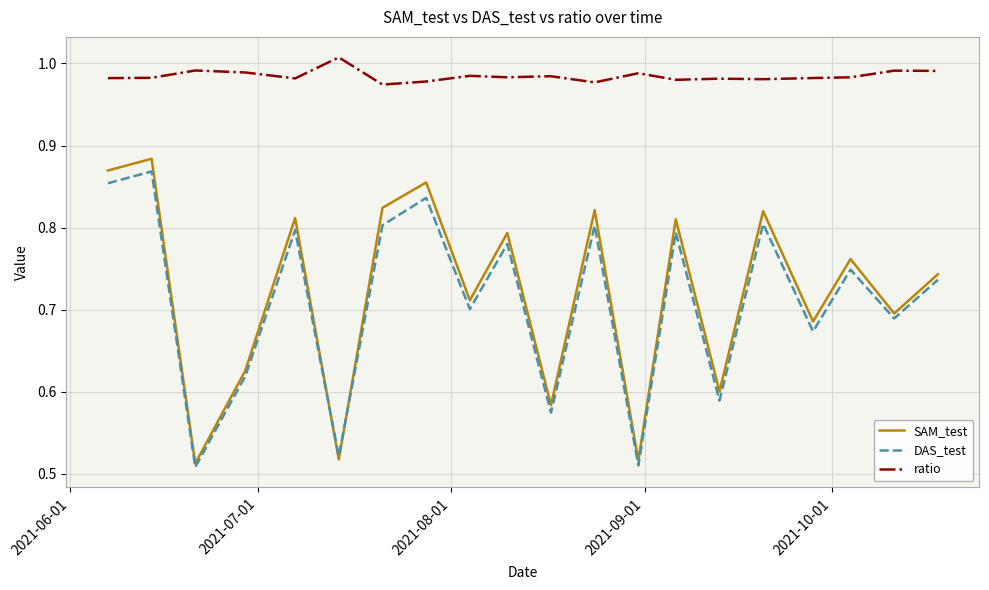

Which series has the widest spread of values?

SAM_test